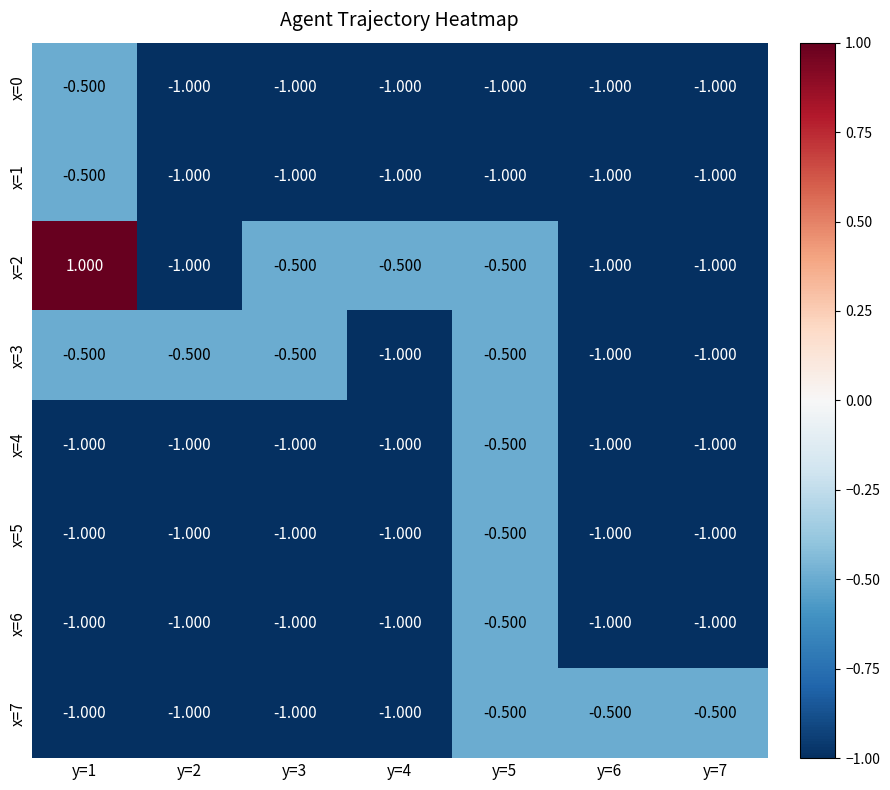

Rank the series at y=1 from lowest to highest value.

x=4, x=5, x=6, x=7, x=0, x=1, x=3, x=2